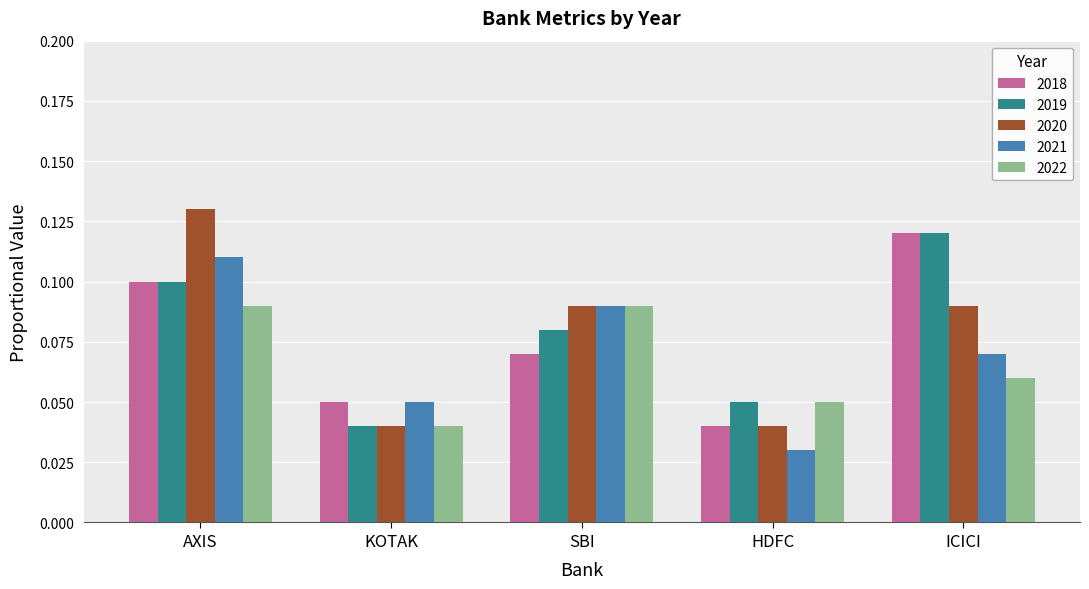

Where is 2019 nearest to the value 0?

KOTAK